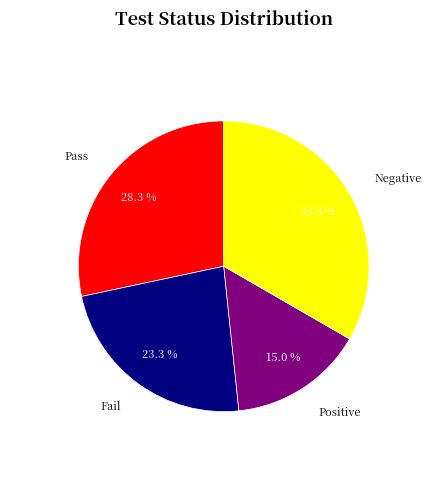

Is there a majority slice in this chart?

No